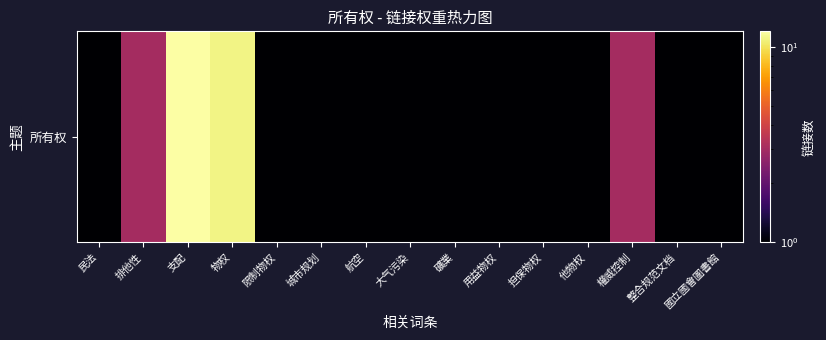

The chart shows a value of 1 at 民法. True or false?

True